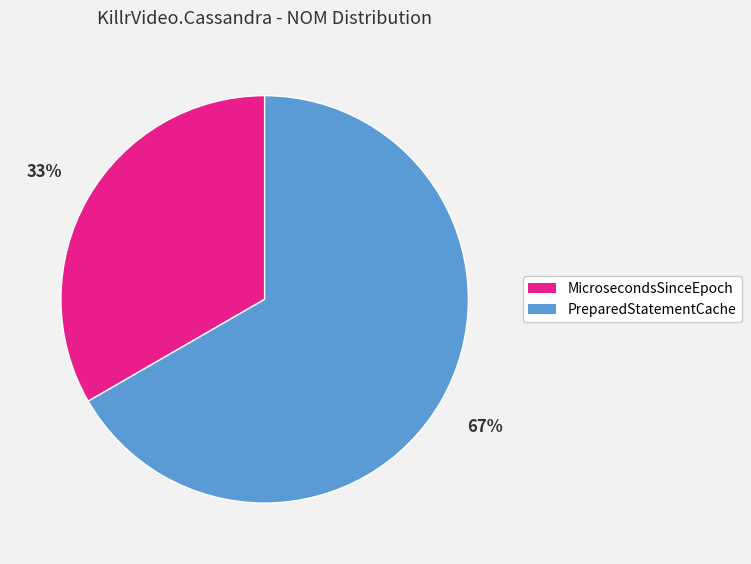

Which category accounts for the majority?

PreparedStatementCache